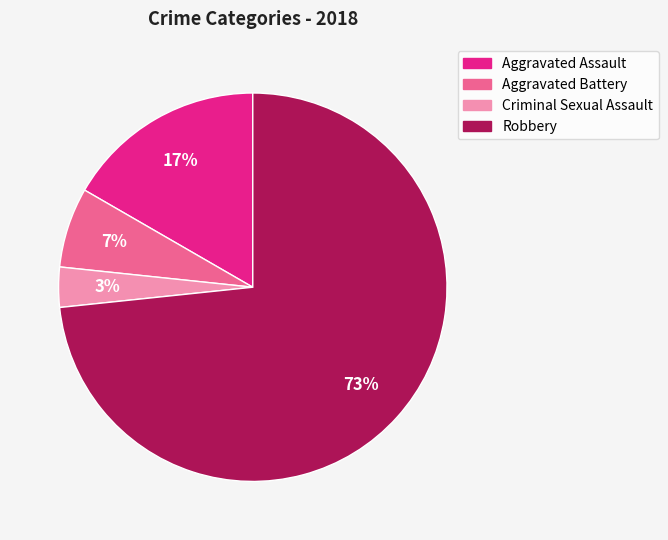

To the nearest percent, what percentage of the pie is Robbery?

73%